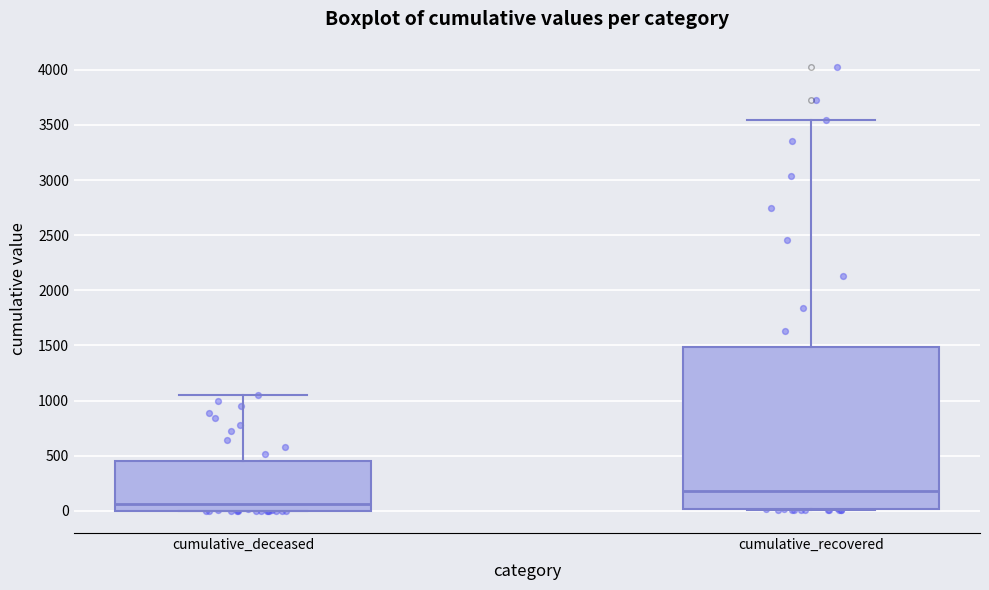

Reading left to right, transcribe this box plot: for each box, give where its median line is, the range the box spans, and where its two whiskers end, as read against the y-axis. The values are not printed on the chart, so give them approximately, as read against the axis.

cumulative_deceased: median 50, box 0 to 450, whiskers 0 to 1050
cumulative_recovered: median 200, box 0 to 1500, whiskers 0 to 3550